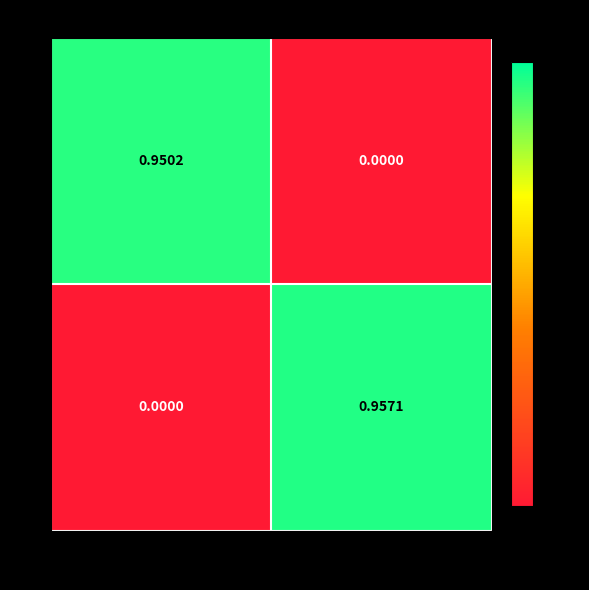

Which category has the lowest value in the 0 series?

방어구이